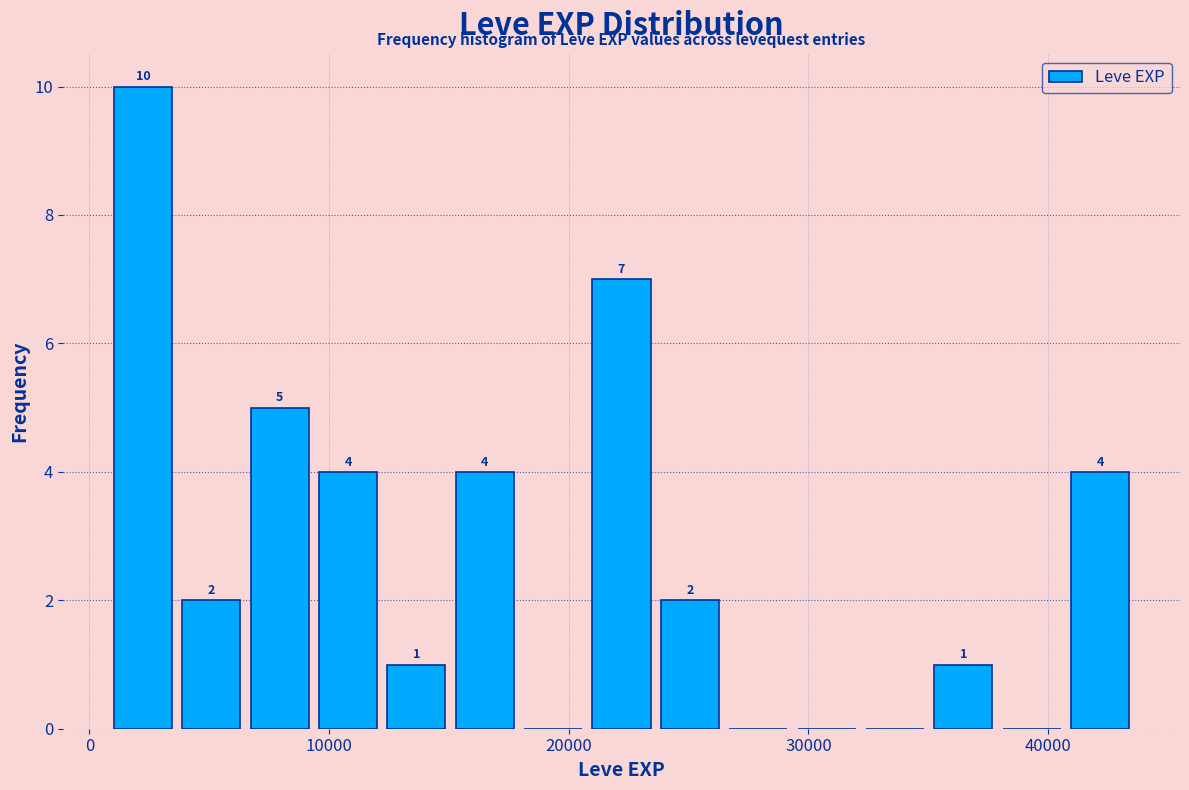

Around what value on the x-axis is the tallest bar? Give the approximate position of its centre, as read against the axis.

2000